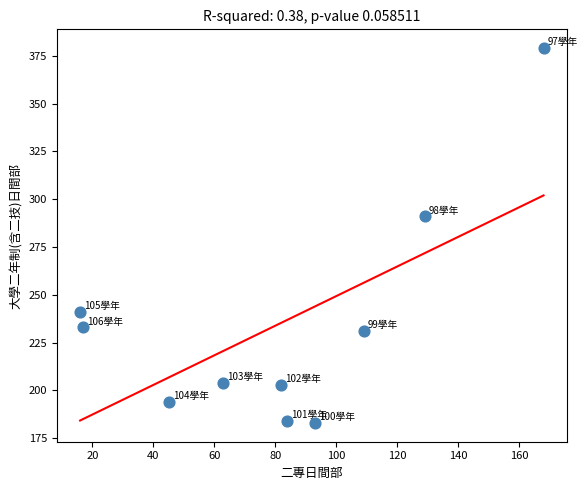

What is the average Y value?

234